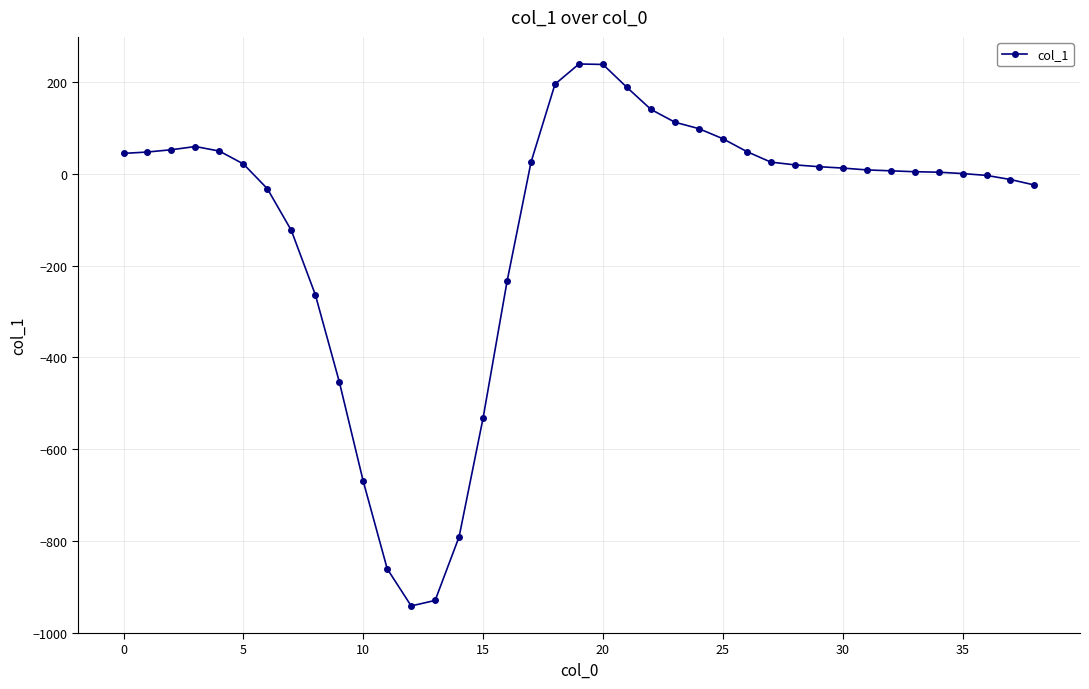

What is the maximum value shown in the chart?

240